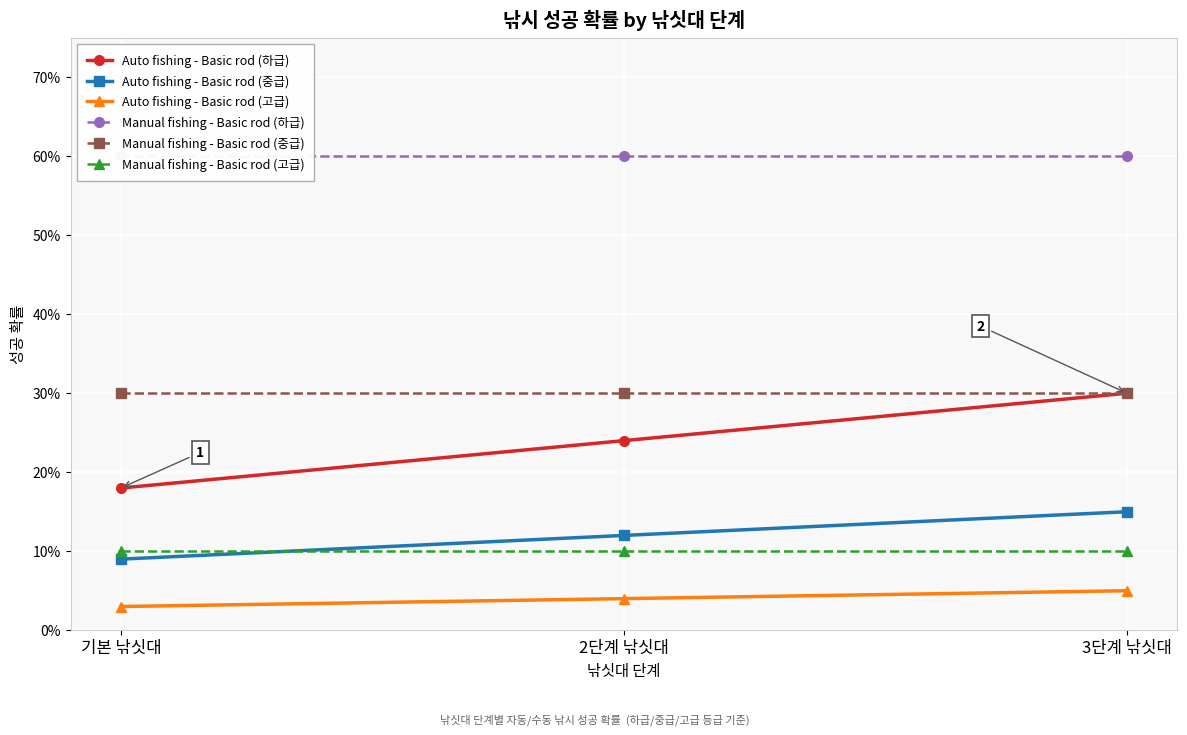

What is the maximum value shown in the chart?

0.6